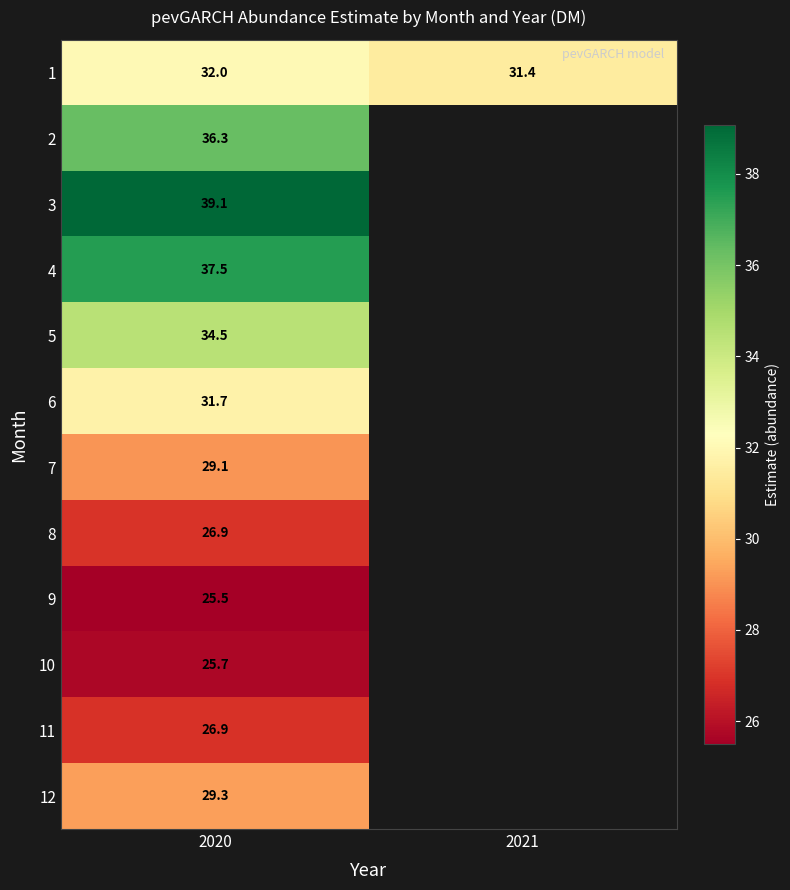

Rank the categories by 9 value from highest to lowest.

2020, 2021